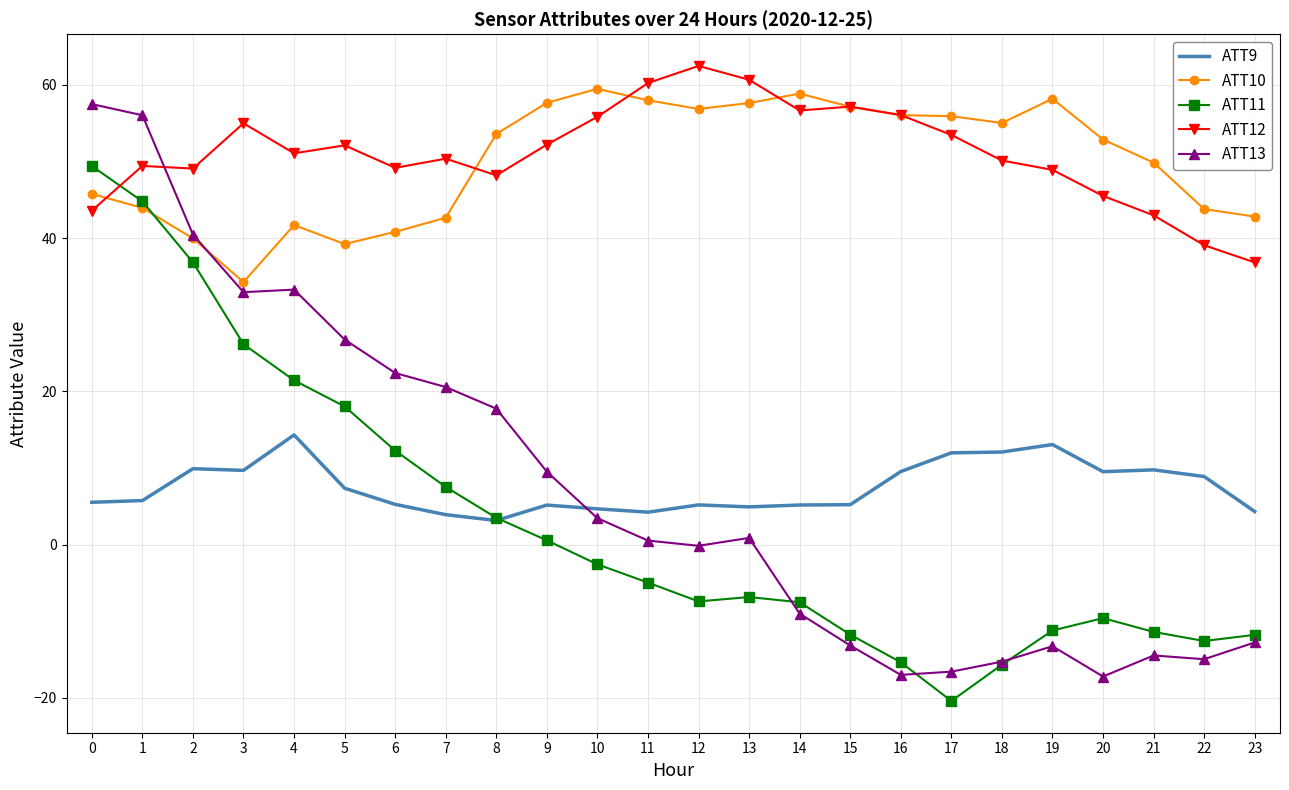

Which series changed the most between 6 and 8?

ATT10